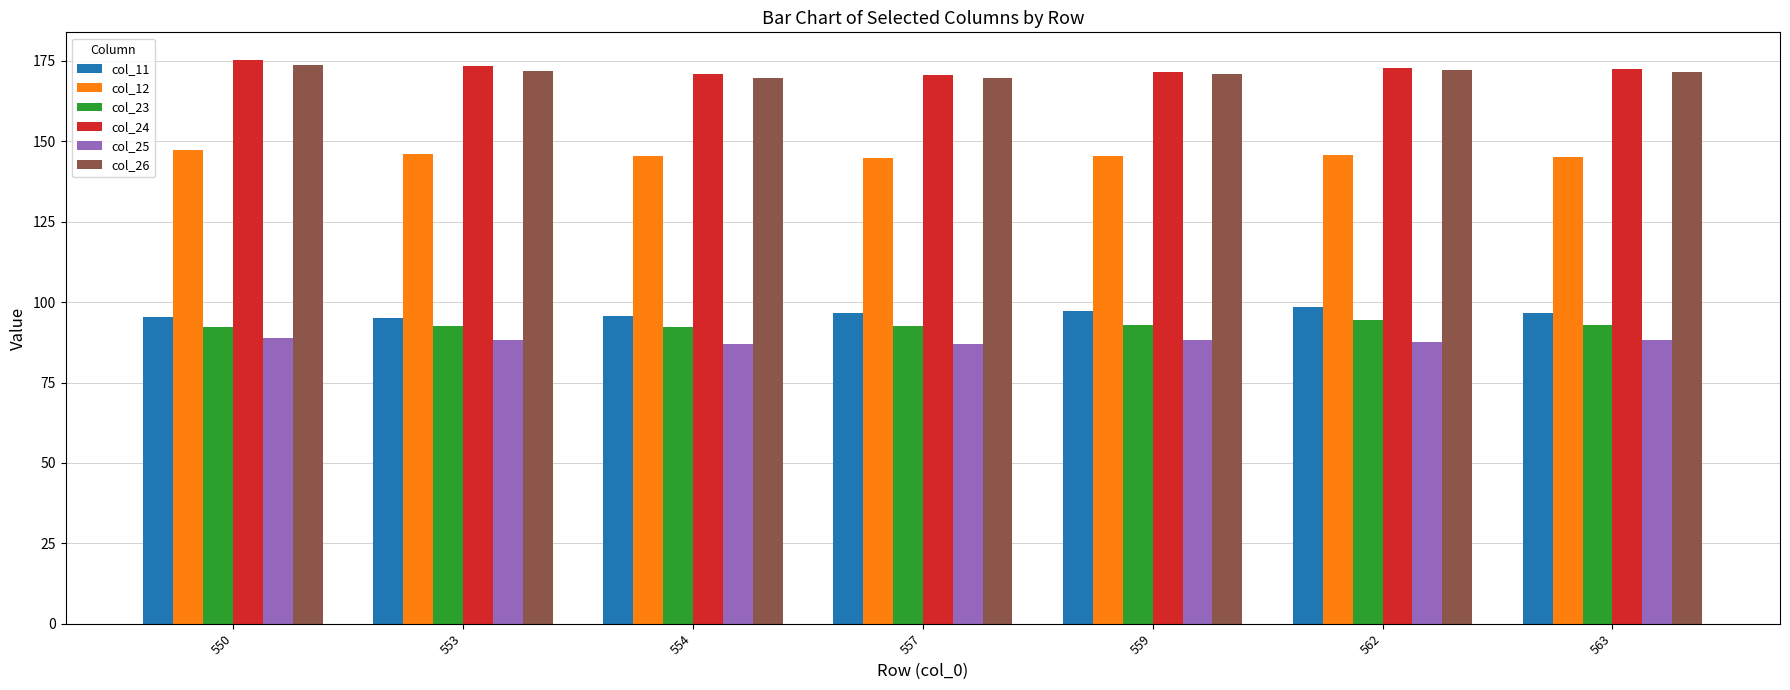

What is the difference between the maximum and minimum values in the col_24 series?

4.5